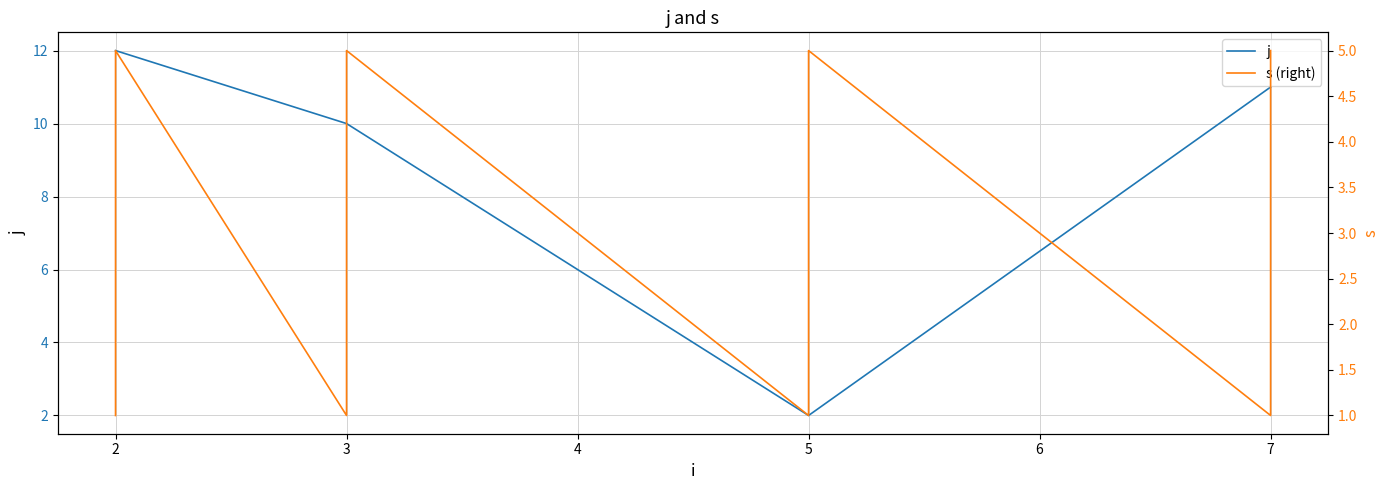

Which label corresponds to the smallest value in the chart?

2